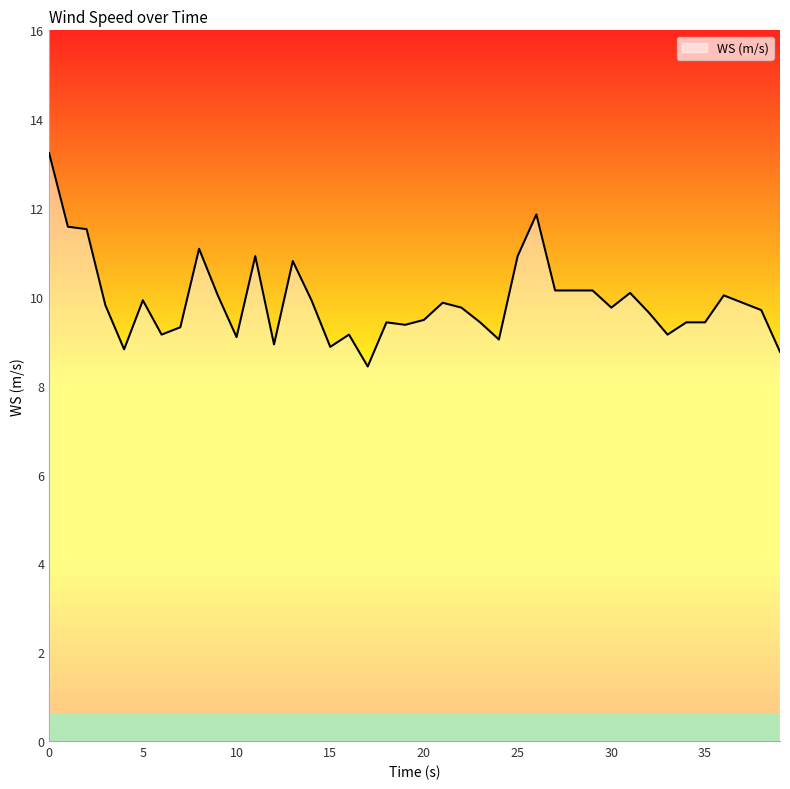

True or false: the data has more than 0 interior local peaks.

True